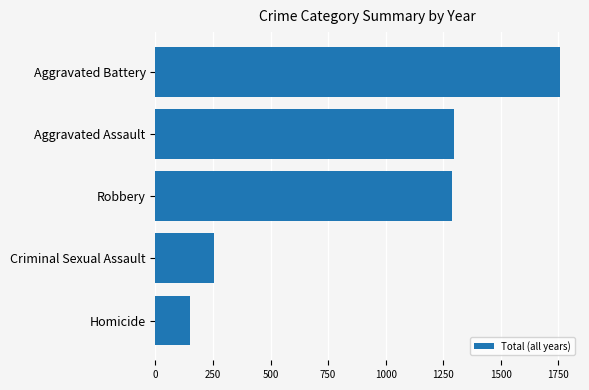

How many series are shown in this chart?

1